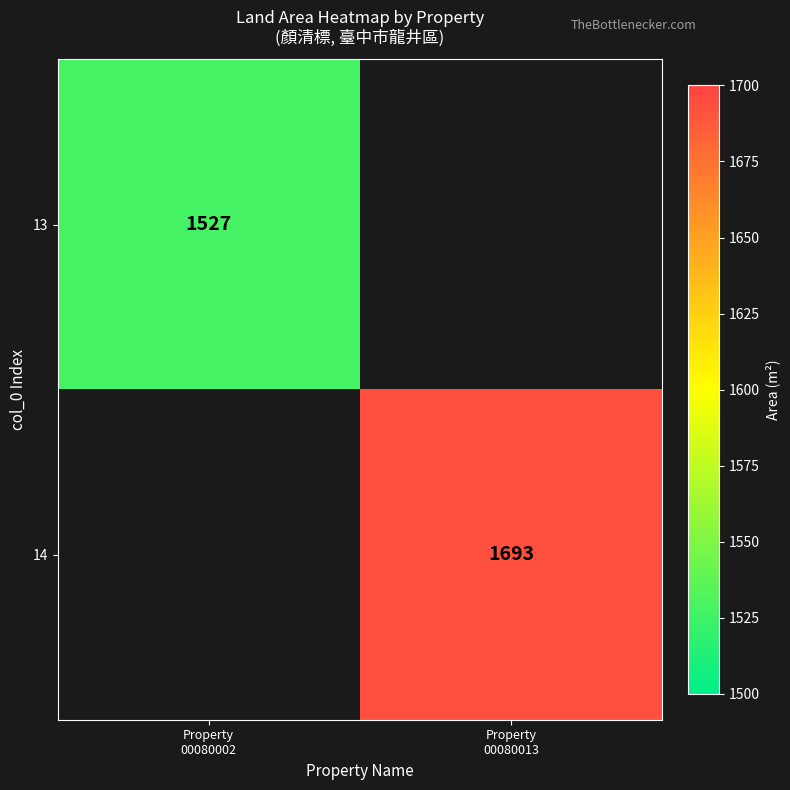

Rank the series by their average value, from lowest to highest.

13, 14